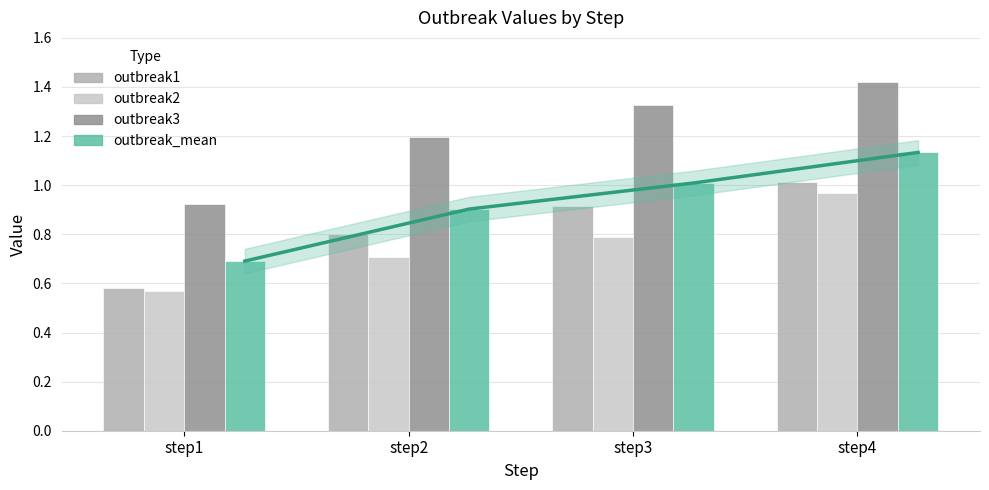

True or false: outbreak_mean has a value of 1.6 at step4.

False